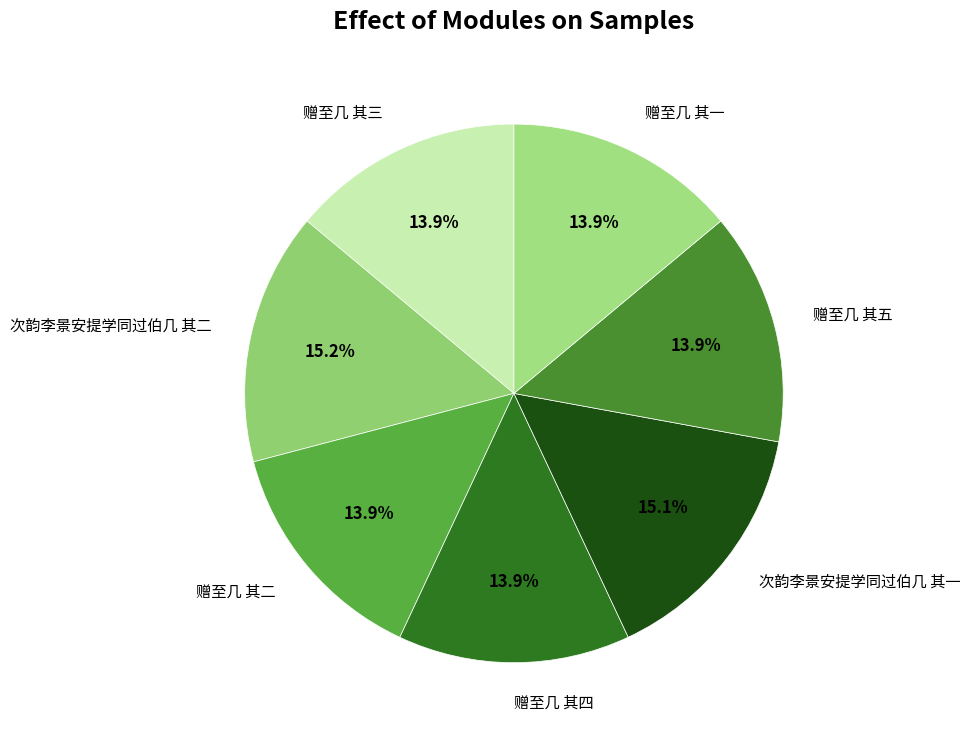

Count the number of slices in the pie.

7